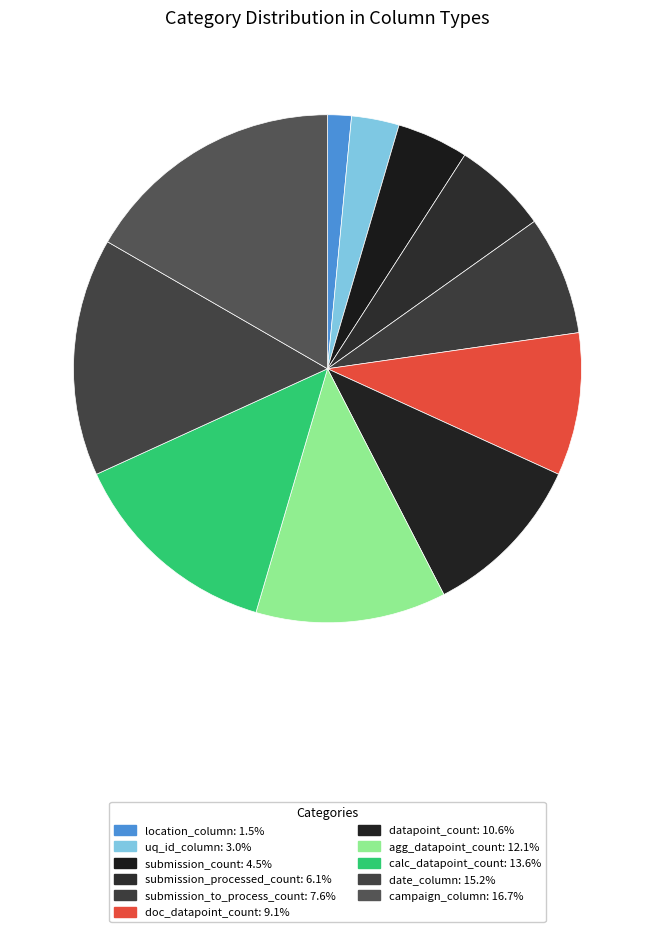

Does location_column represent more than half of the total?

No